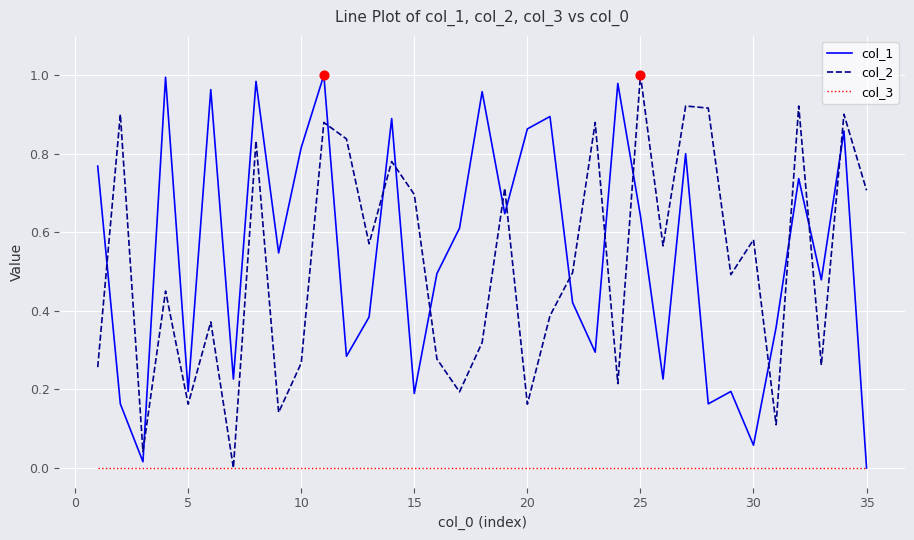

True or false: col_1 and col_2 intersect in this chart.

True